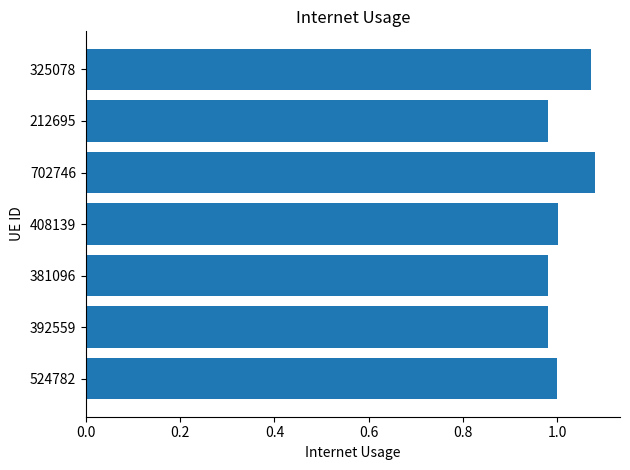

What is the sum of all values?

7.1